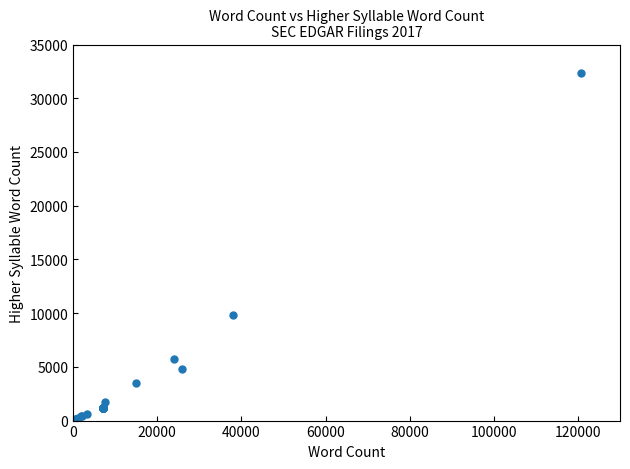

What Y value in the scatter plot is closest to 16202?

9794